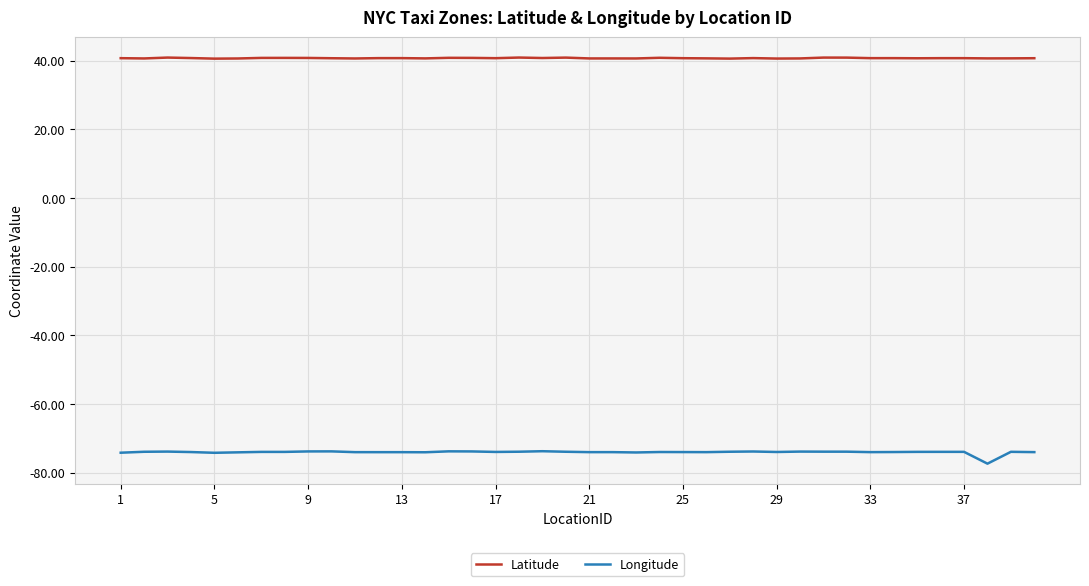

Which series has the largest total across all categories?

Latitude